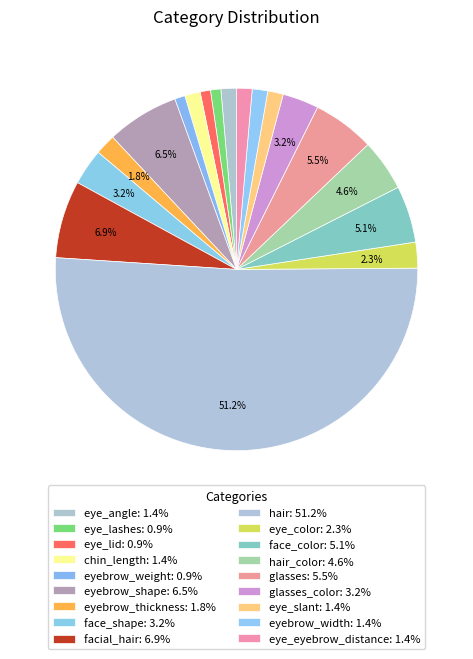

Count the number of slices in the pie.

18